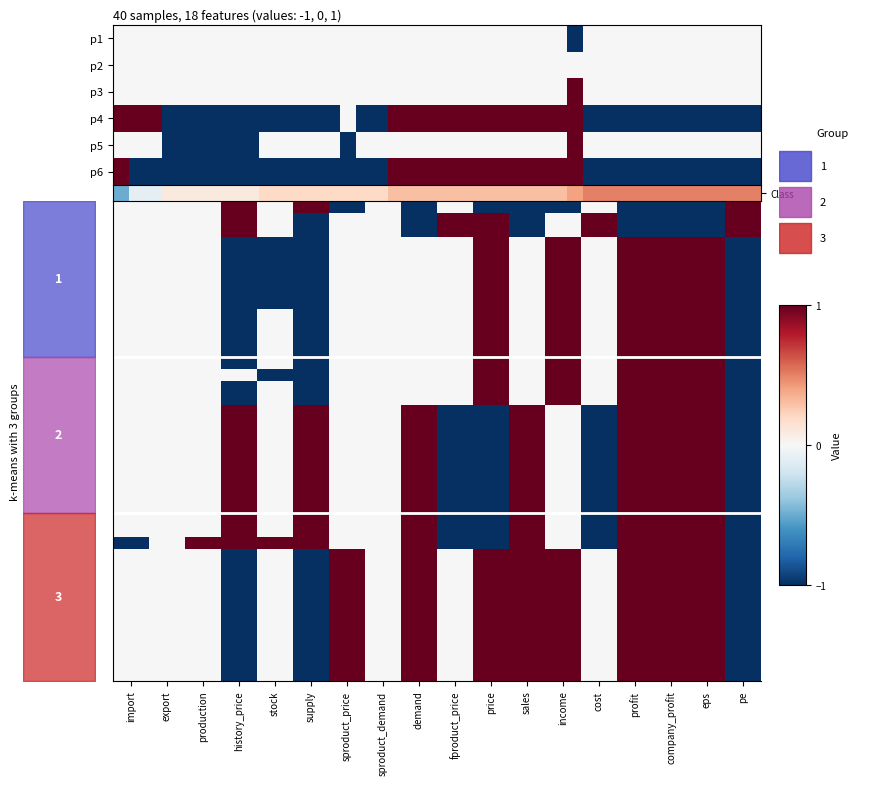

How many series are shown in this chart?

40